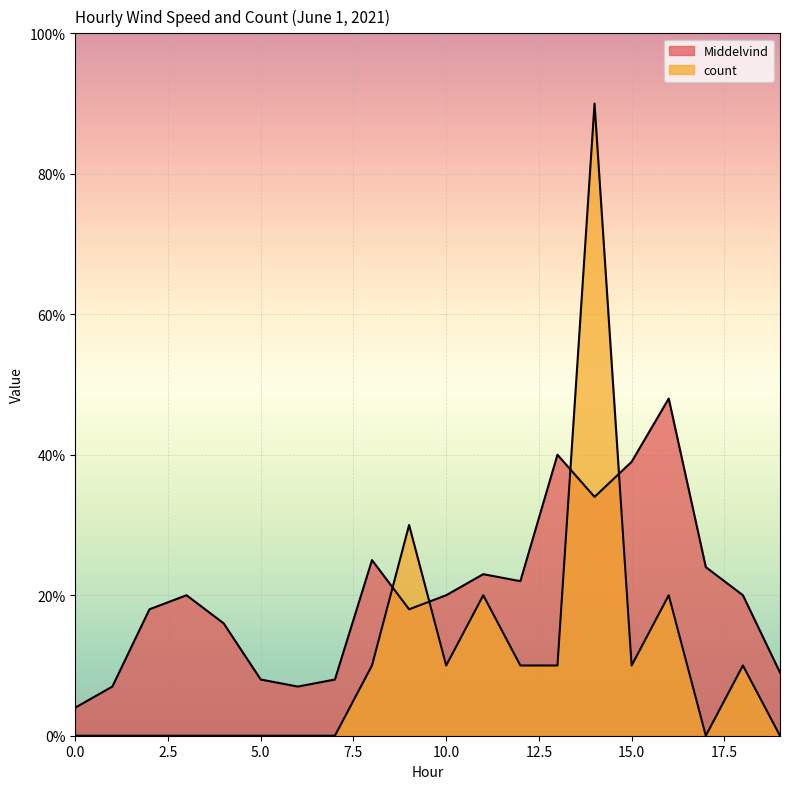

Is the value of Middelvind at 12 greater than the value of count at 13?

Yes